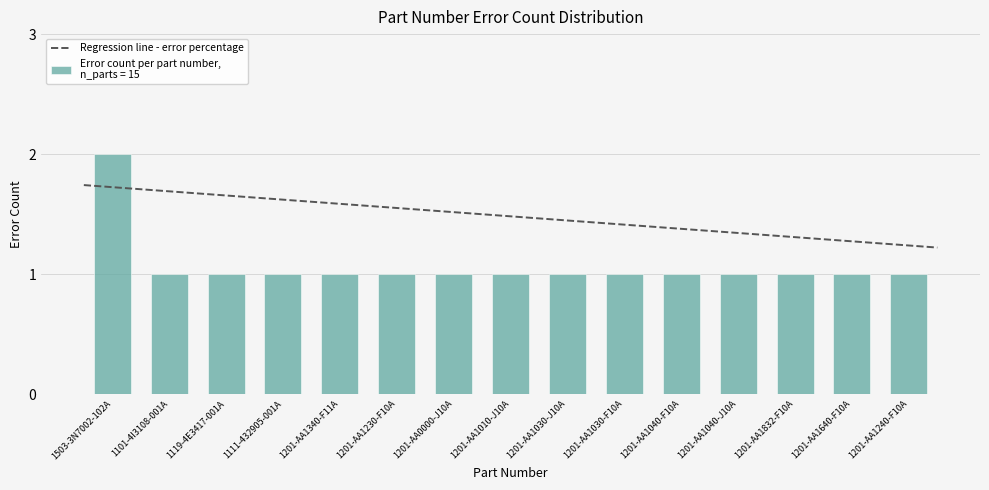

How many values are between 1 and 2?

15